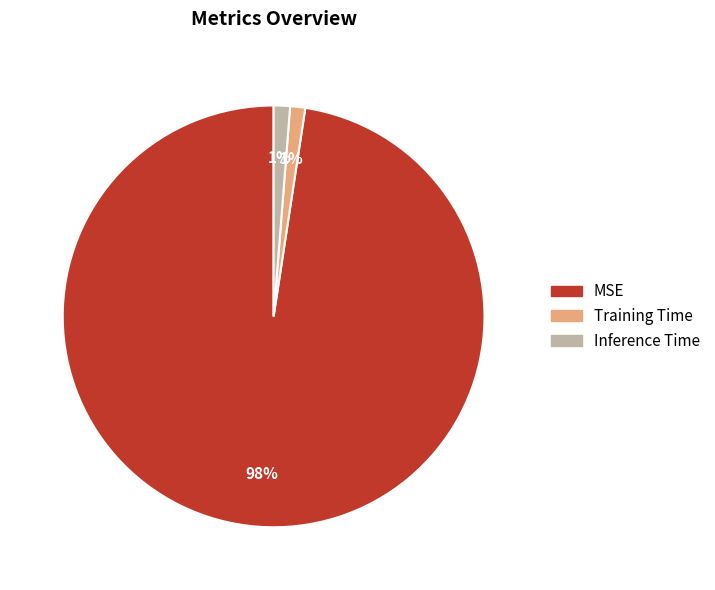

Between MSE and Inference Time, which is larger?

MSE